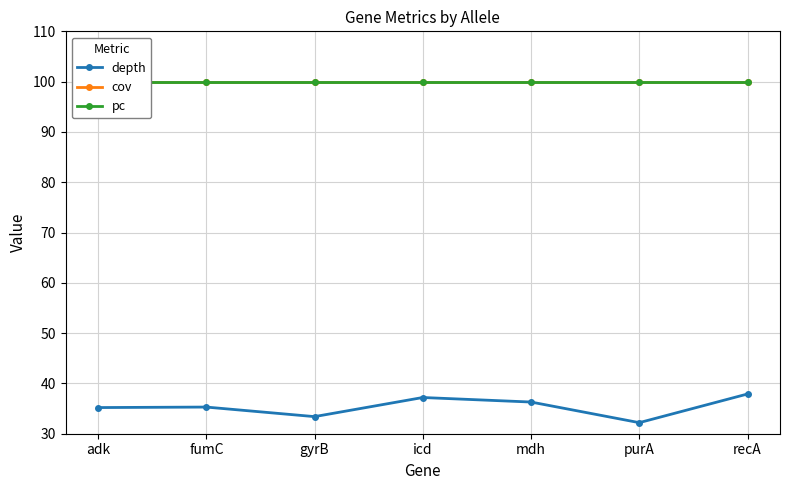

Rank the series by their maximum value, from lowest to highest.

depth, cov, pc